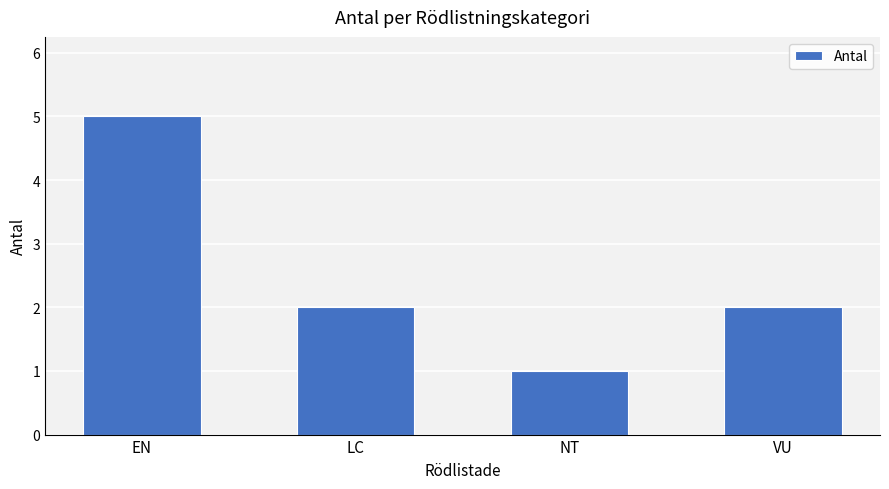

Reading left to right, transcribe all the data shown in this chart.

5	2	1	2